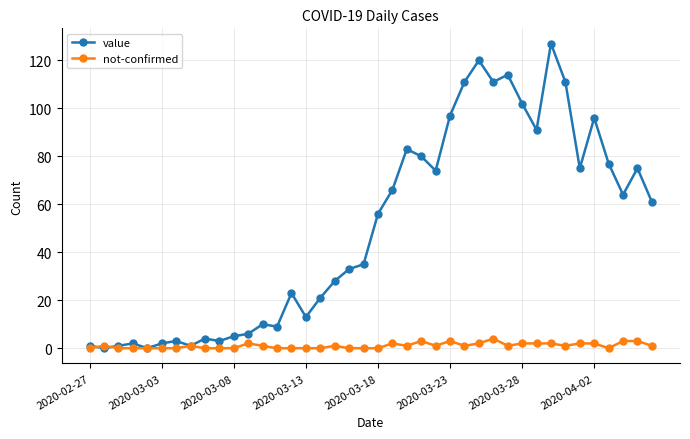

List the series in order of their peak value, lowest first.

not-confirmed, value